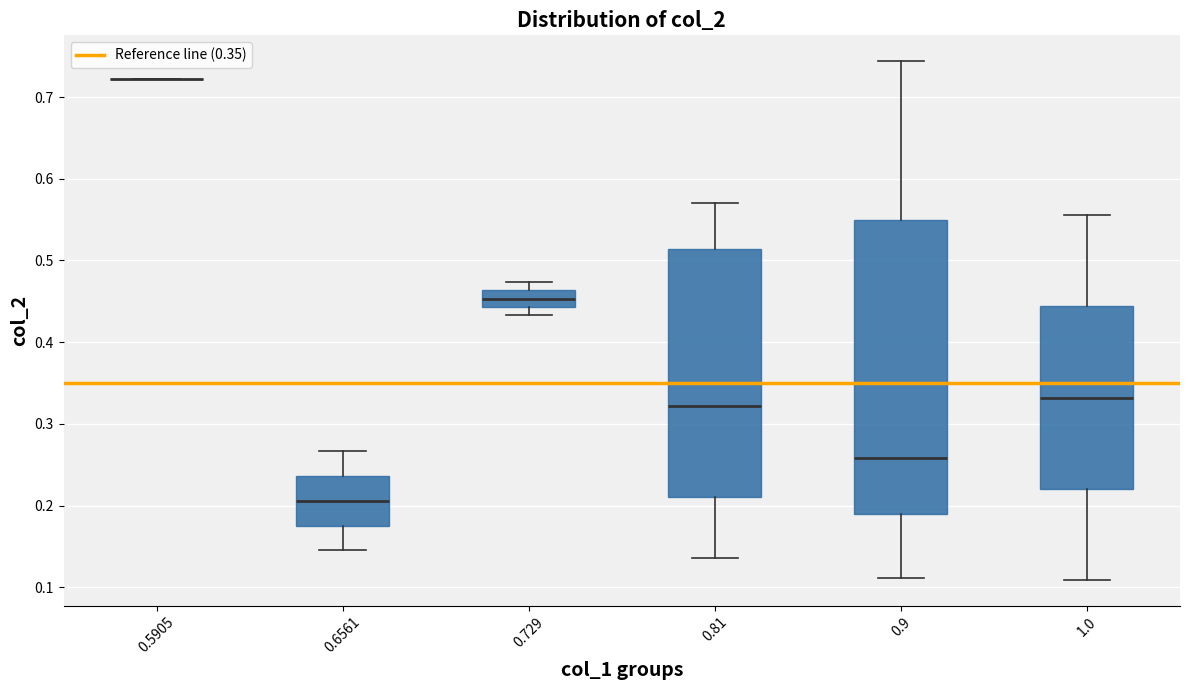

Reading left to right, transcribe this box plot: for each box, give where its median line is, the range the box spans, and where its two whiskers end, as read against the y-axis. The values are not printed on the chart, so give them approximately, as read against the axis.

0.5905: box collapsed to a line at 0.72, whiskers 0.72 to 0.72
0.6561: median 0.21, box 0.18 to 0.24, whiskers 0.15 to 0.27
0.729: median 0.45, box 0.44 to 0.46, whiskers 0.43 to 0.47
0.81: median 0.32, box 0.21 to 0.51, whiskers 0.14 to 0.57
0.9: median 0.26, box 0.19 to 0.55, whiskers 0.11 to 0.74
1.0: median 0.33, box 0.22 to 0.44, whiskers 0.11 to 0.56